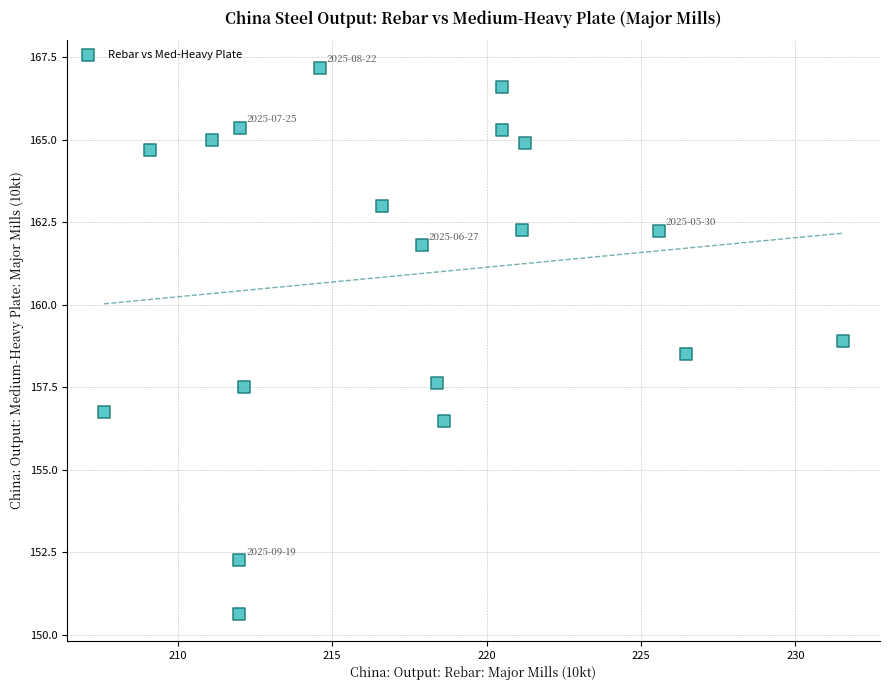

What is the range of X values (max minus min)?

23.9